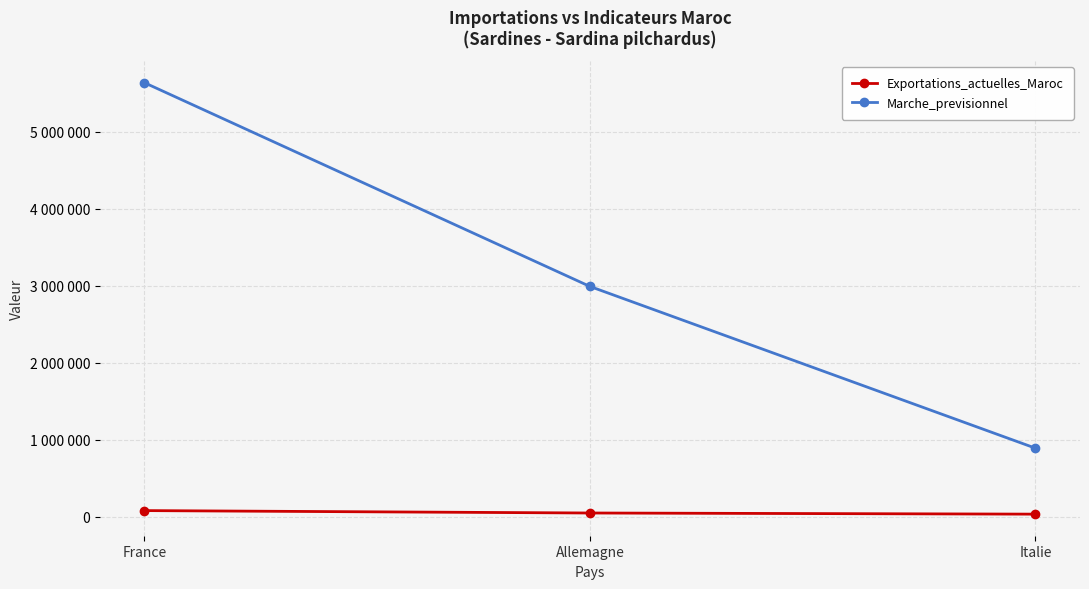

At which label is Exportations_actuelles_Maroc closest to 59775?

Allemagne